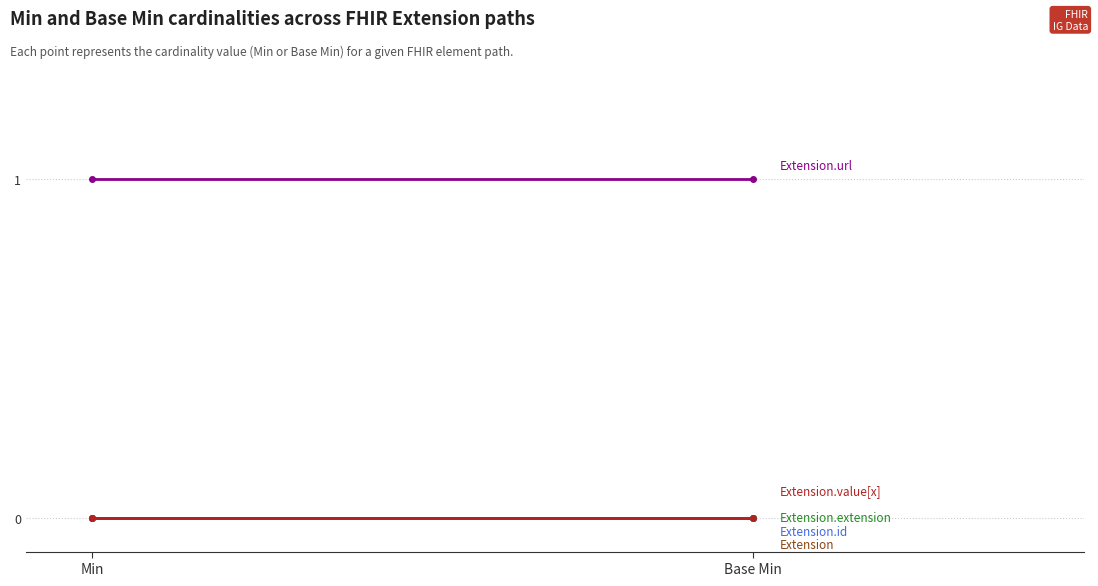

What is the difference between the highest and lowest values at Min?

1